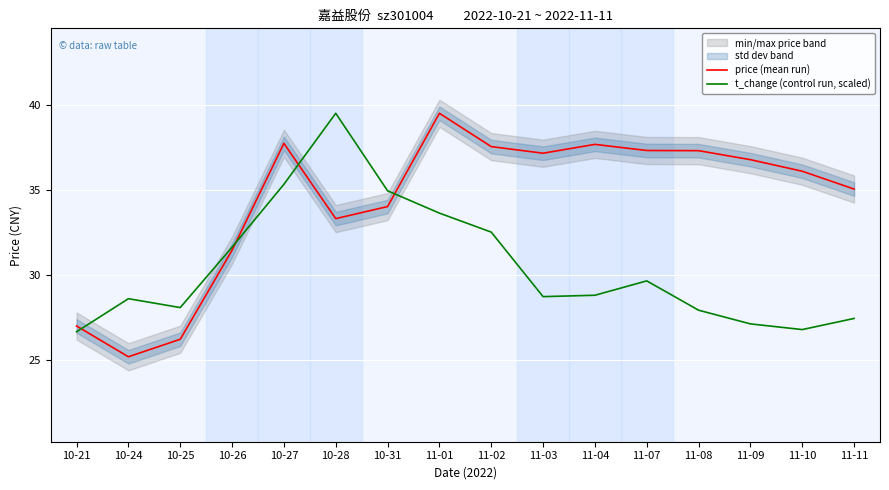

What is the sum of all price (mean run) values?

549.2